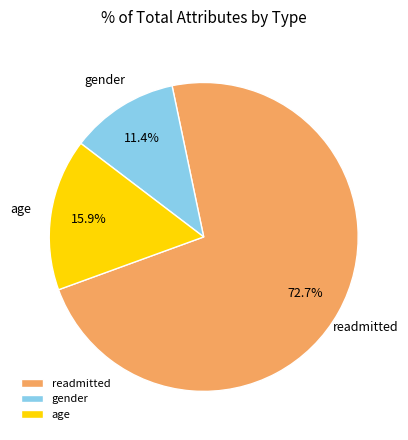

To the nearest percent, what is the difference between the gender and readmitted slice percentages?

61%